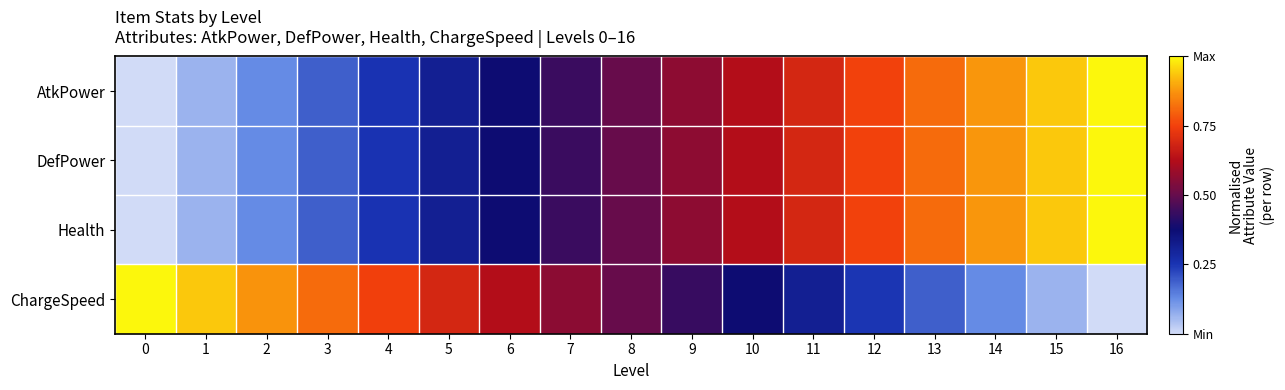

What is the total value across all series at 1?

1.1